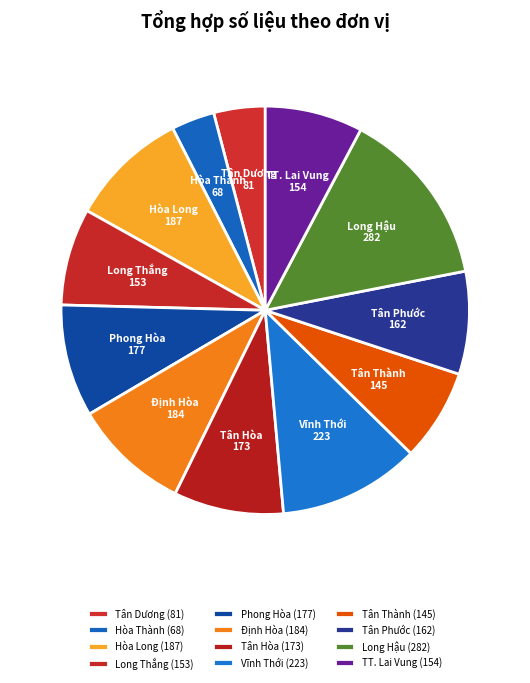

Which has a higher value, Định Hòa or Tân Hòa?

Định Hòa